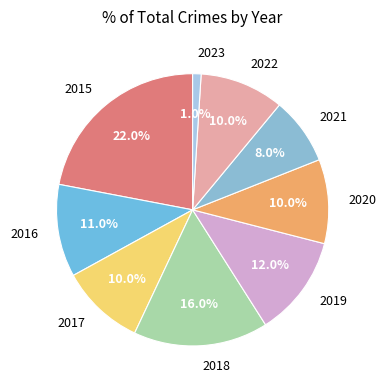

To the nearest percent, what is the combined percentage of 2021 and 2017?

18%